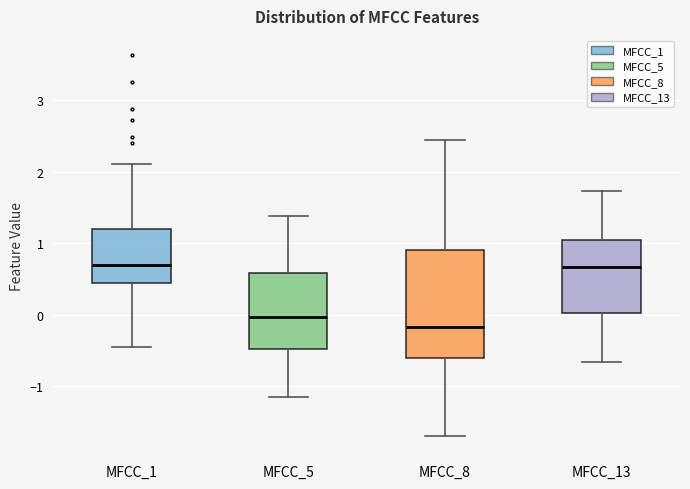

Which box has the lowest median line?

MFCC_8